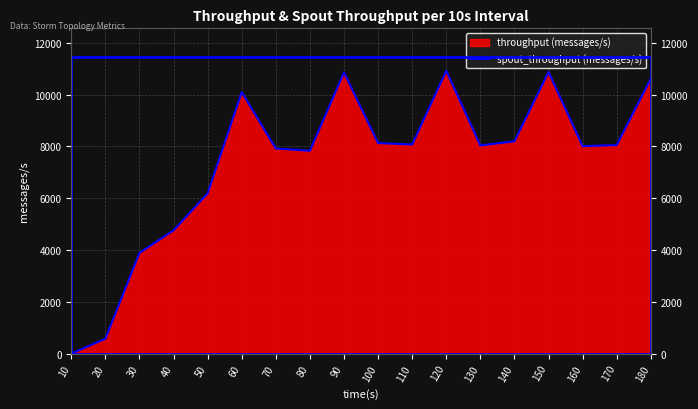

Is it true that the value at 50 is 3323?

False